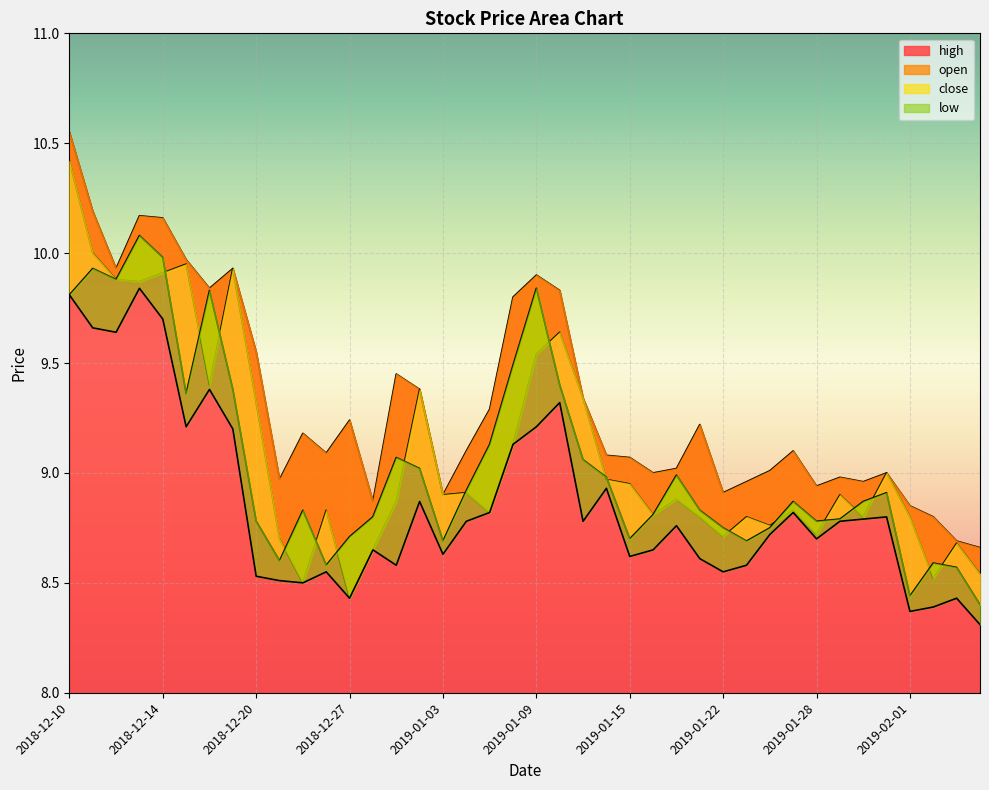

What are all the series names shown in the legend?

high, open, close, low